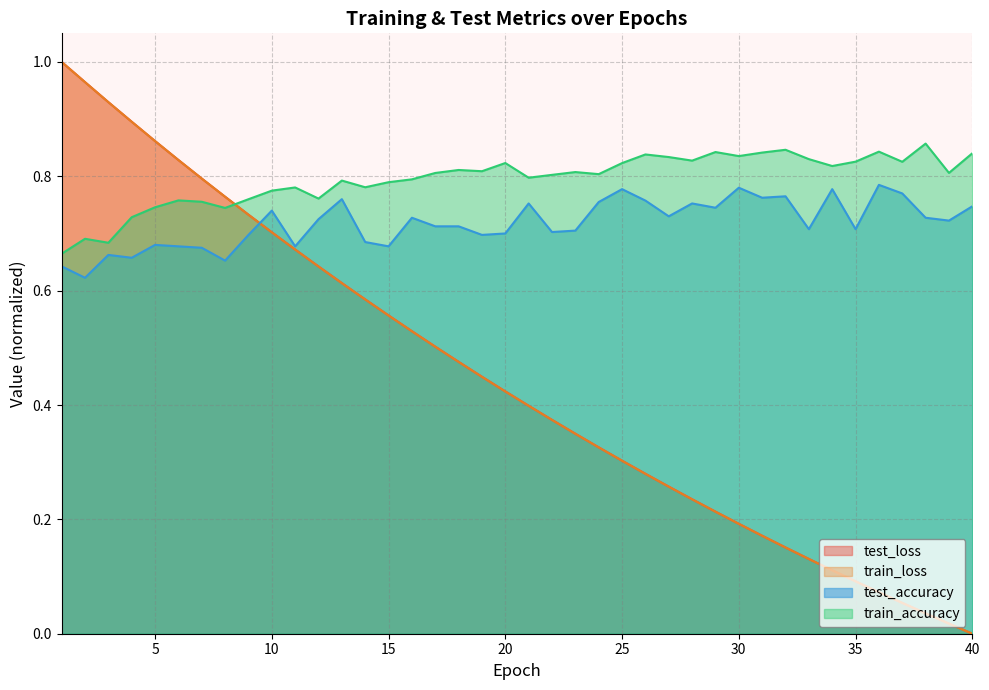

What is the value of the train_loss point at the 4th from the left?

0.9